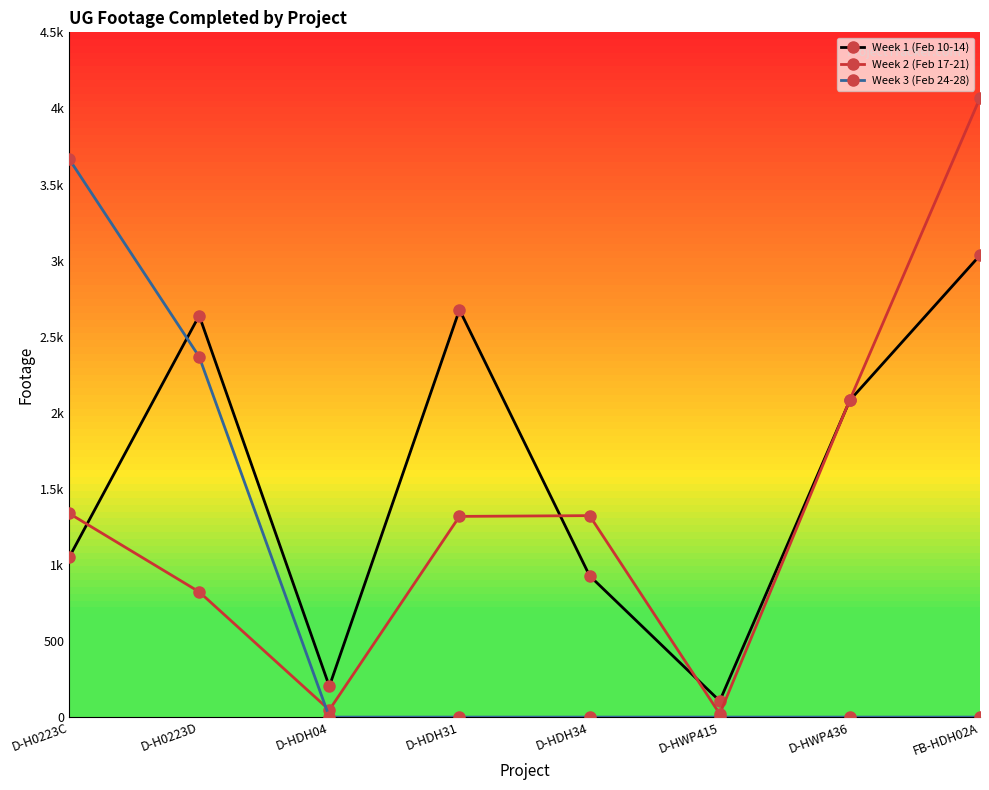

What is the maximum value for Week 3 (Feb 24-28)?

3668